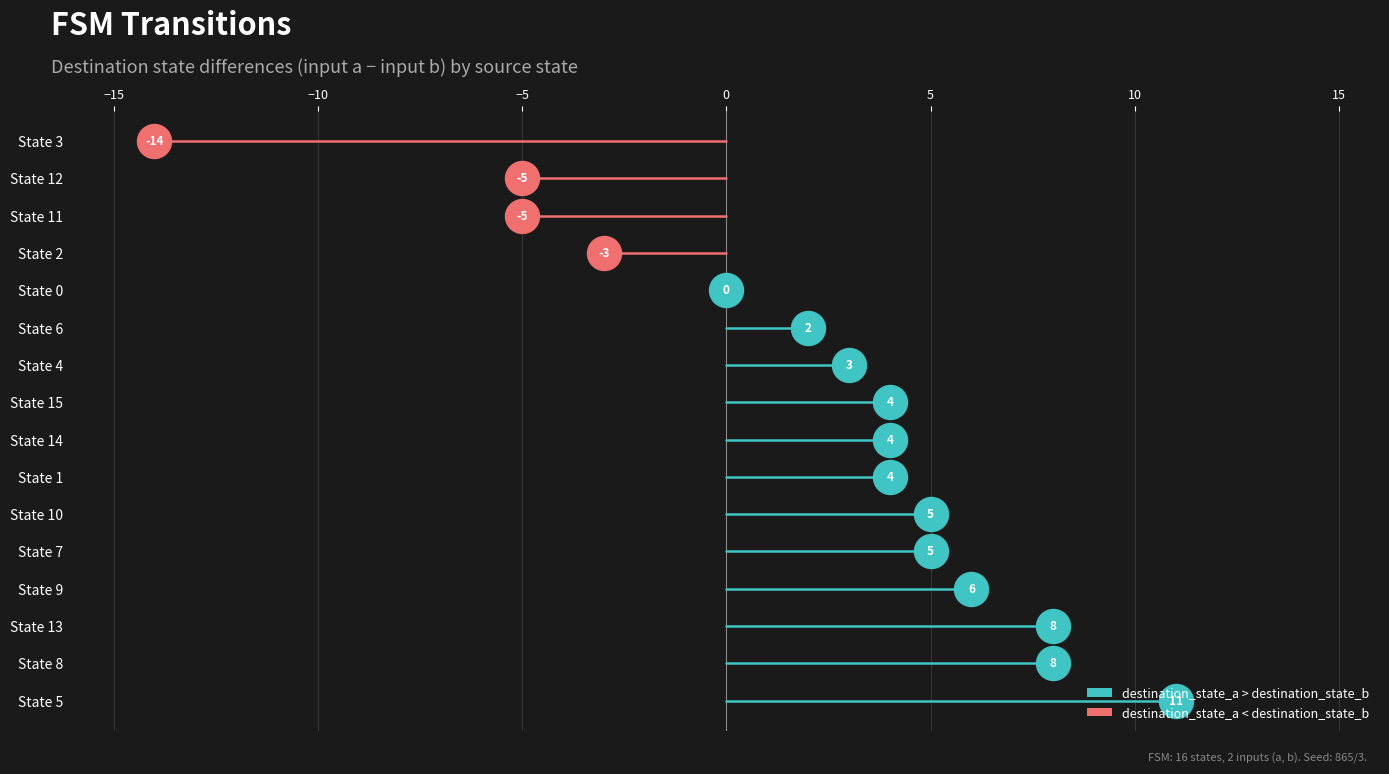

Which series reaches the minimum Y coordinate?

destination_state_a